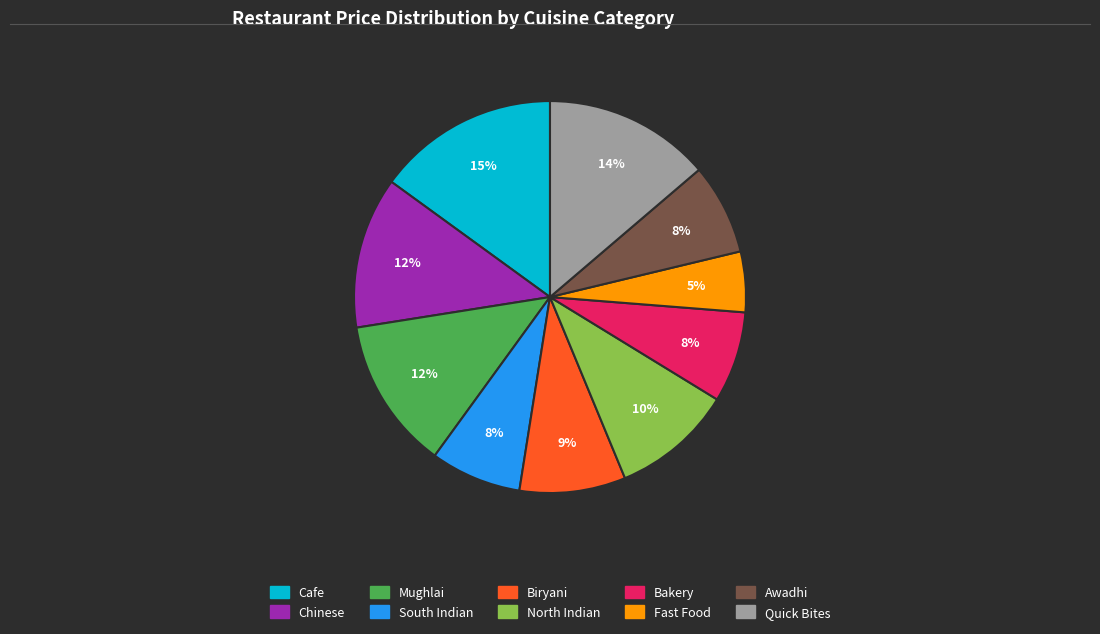

Is the sum of Biryani and North Indian greater than half?

No